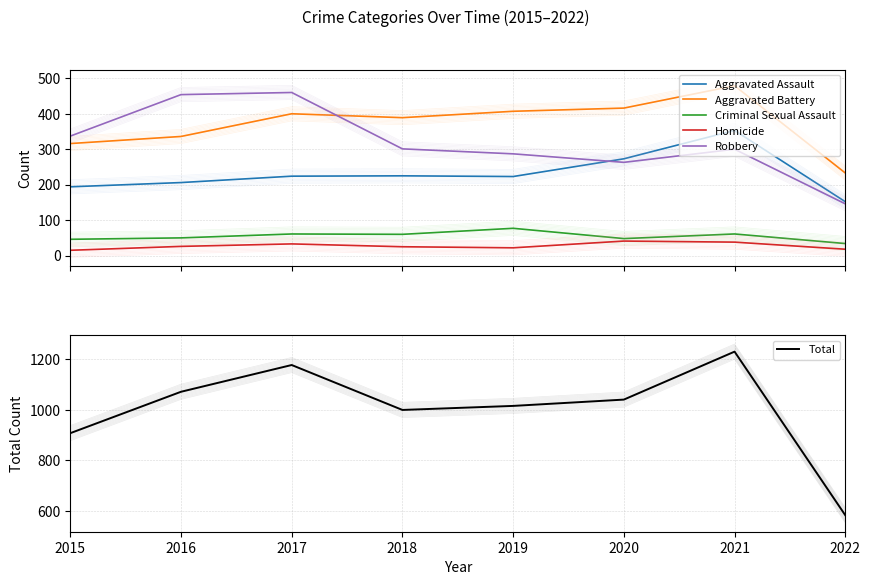

Does the chart have visible grid lines?

Yes